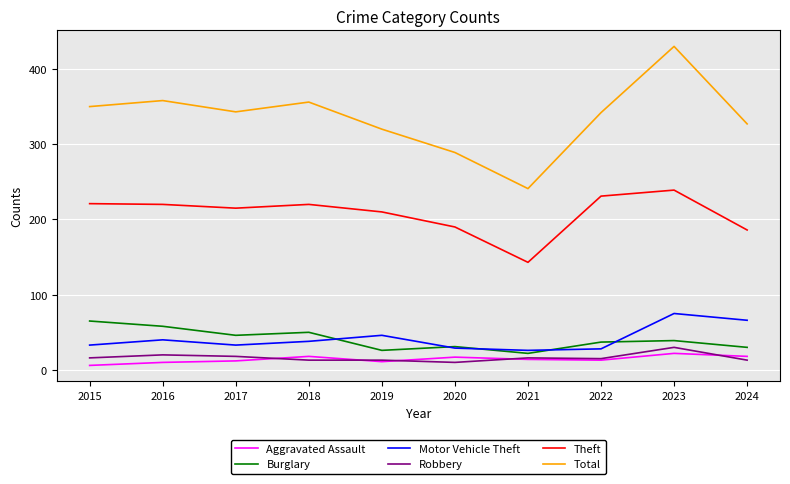

What is the minimum value for Burglary?

22